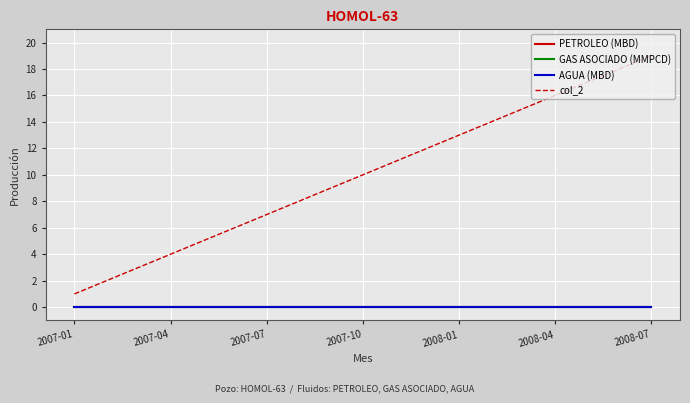

Does the chart have visible grid lines?

Yes